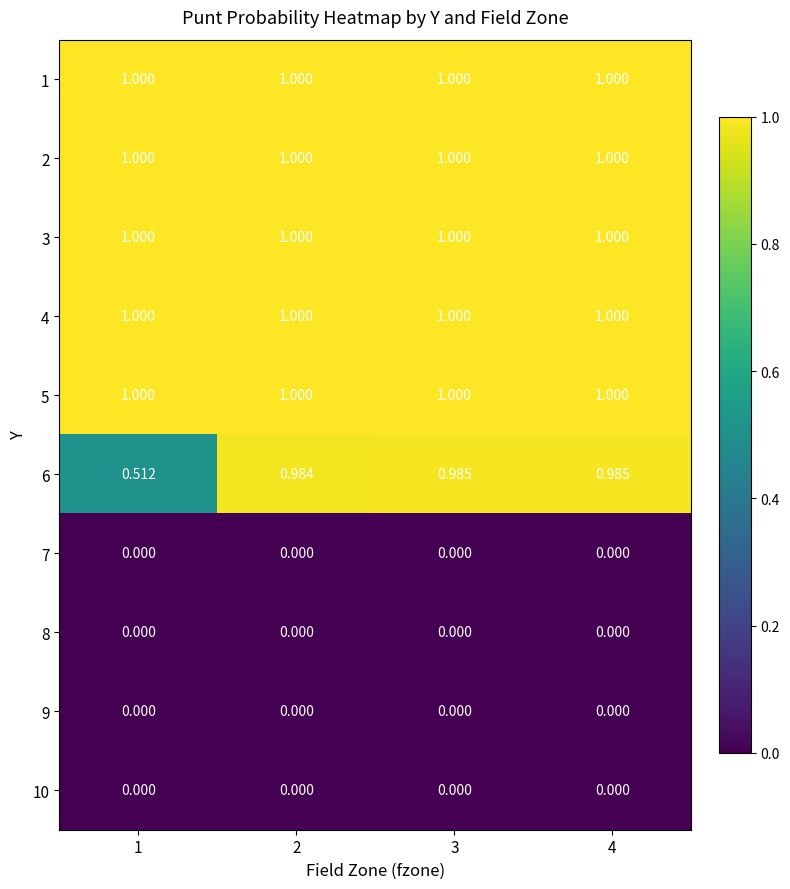

Which series has the widest spread of values?

6